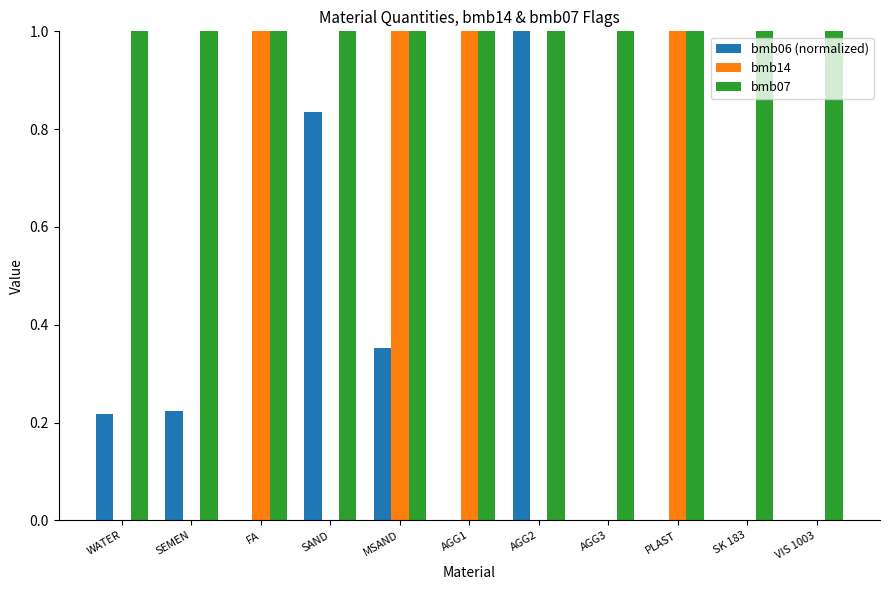

Are the bars grouped side by side (vs. stacked)?

Yes